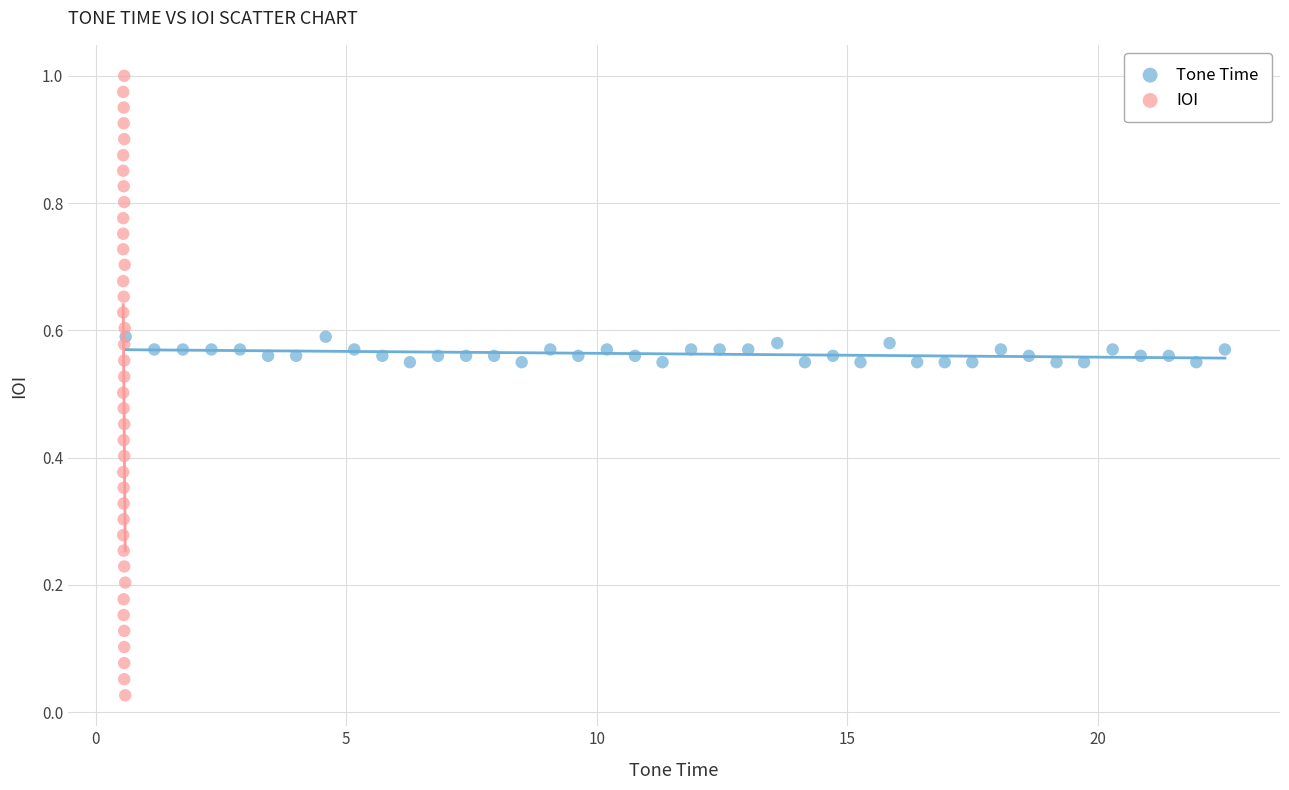

Which series reaches the maximum Y coordinate?

IOI